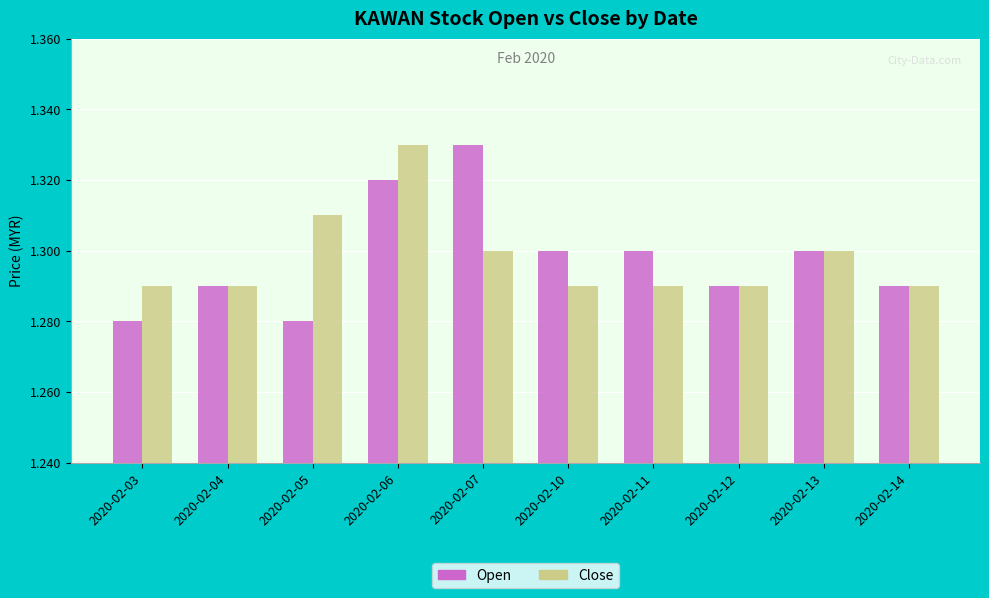

Which category has the highest value in the Open series?

2020-02-07